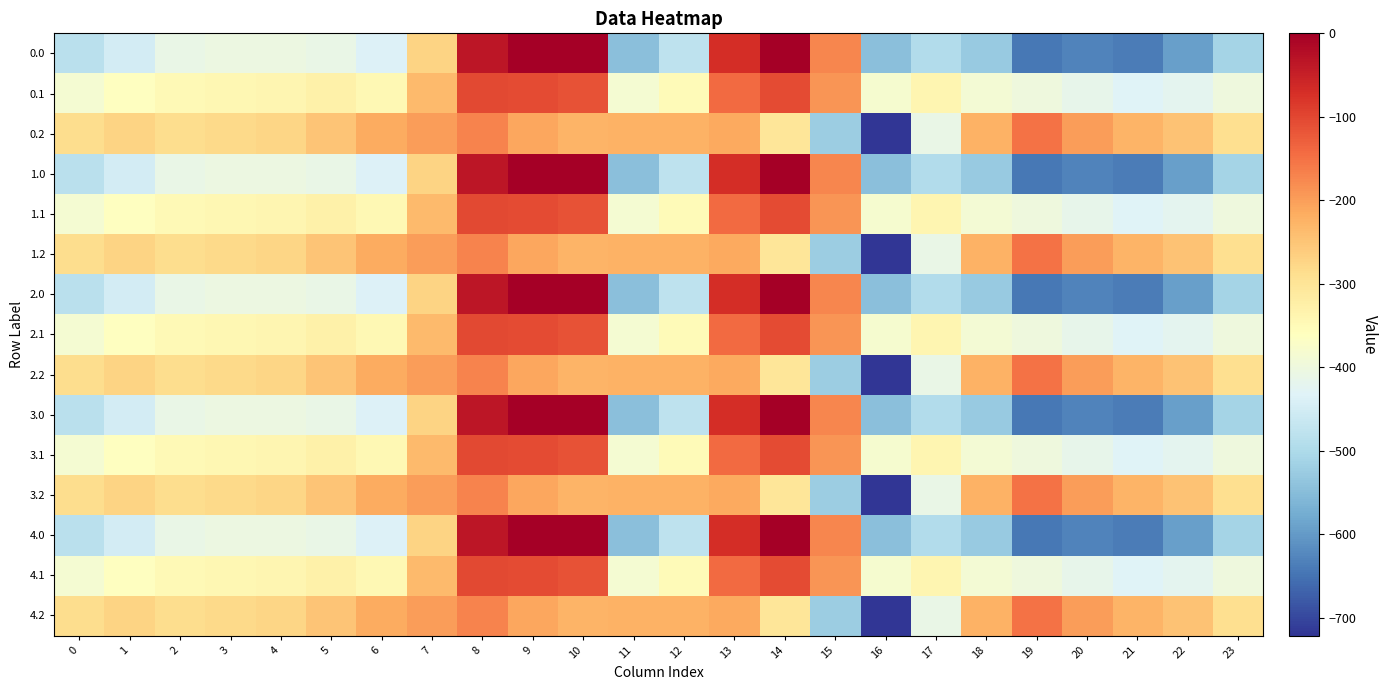

How many series are shown in this chart?

15